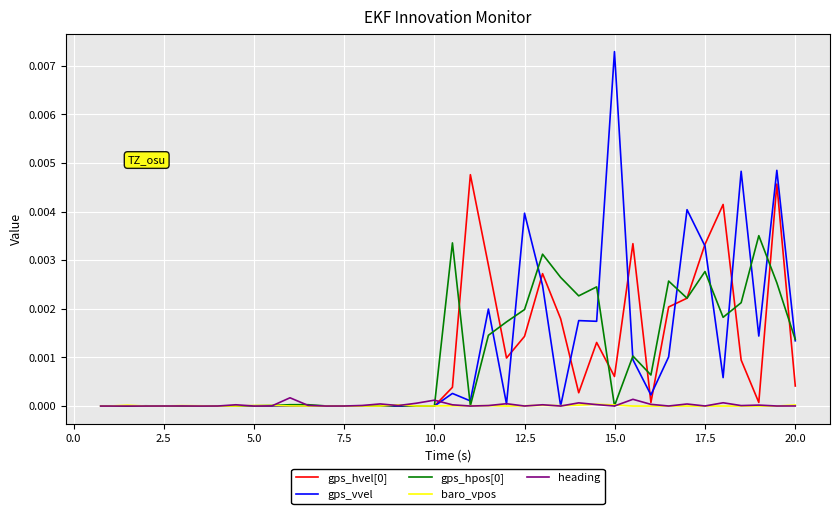

Which series has the largest range (max minus min)?

gps_vvel